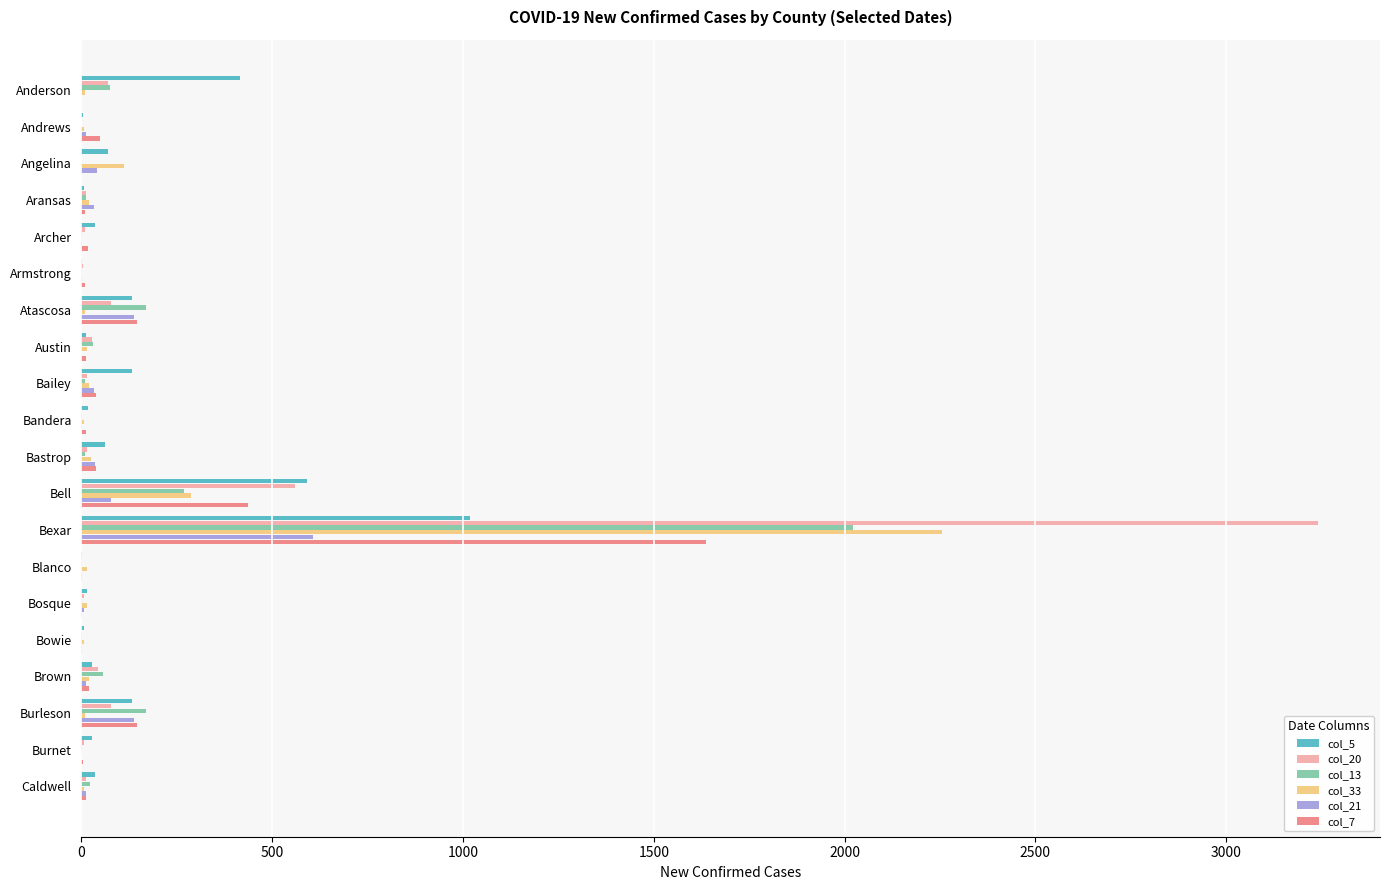

At which category is the sum across all series the highest?

Bexar